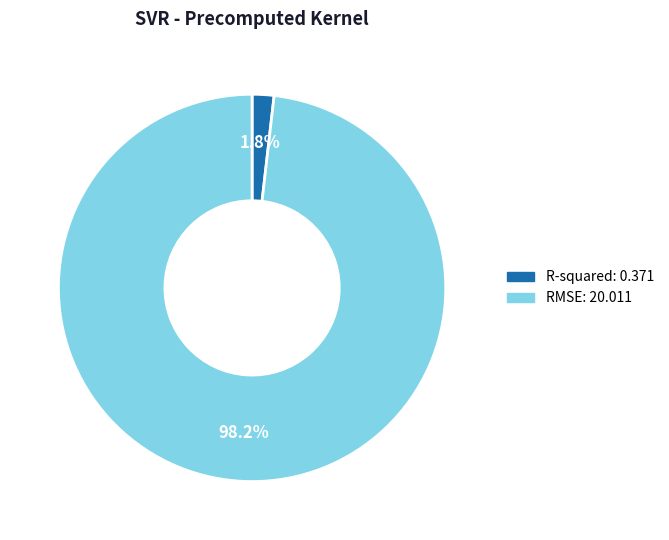

How many slices are in this pie chart?

2